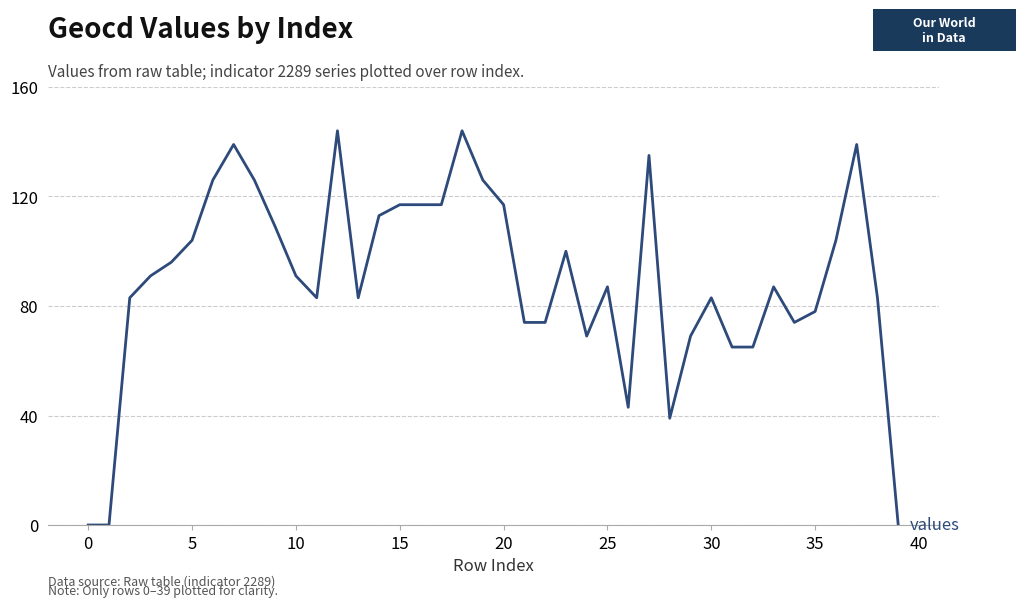

What is the difference between the maximum and minimum values?

144